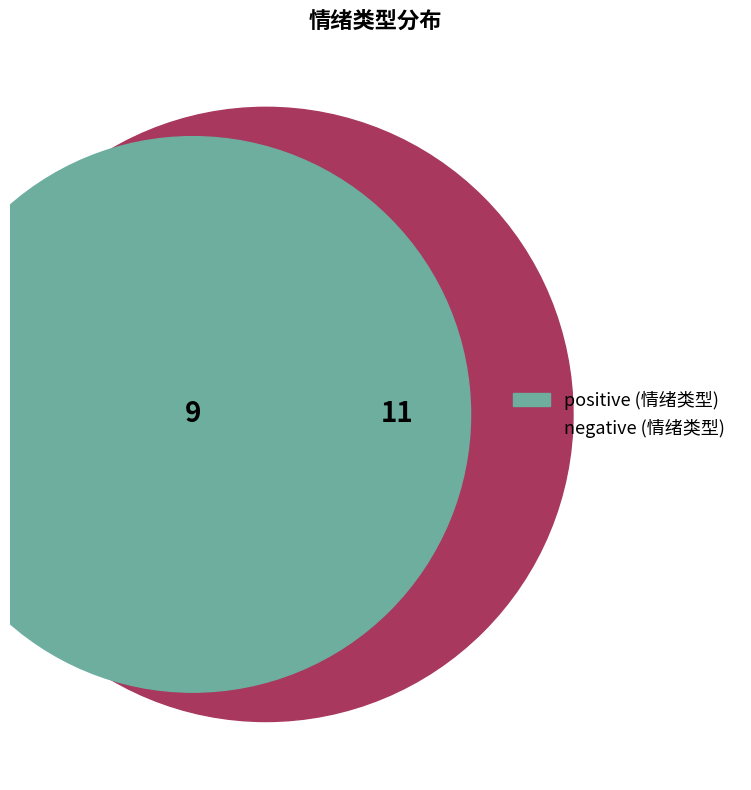

To the nearest percent, what is the average slice percentage?

50%